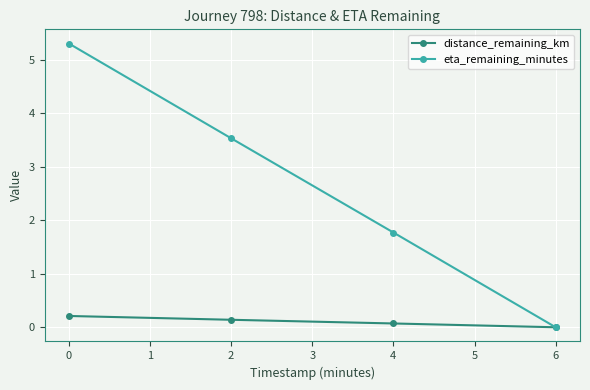

True or false: eta_remaining_minutes has a value of 0.0 at 6.

True